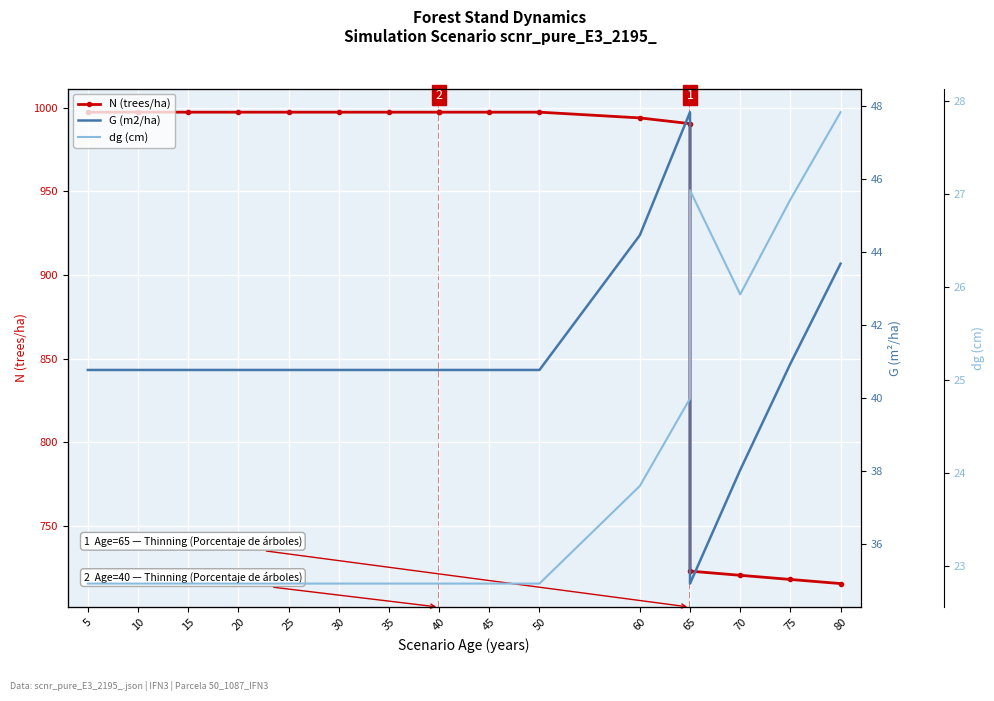

What is the maximum value for G (m2/ha)?

47.8